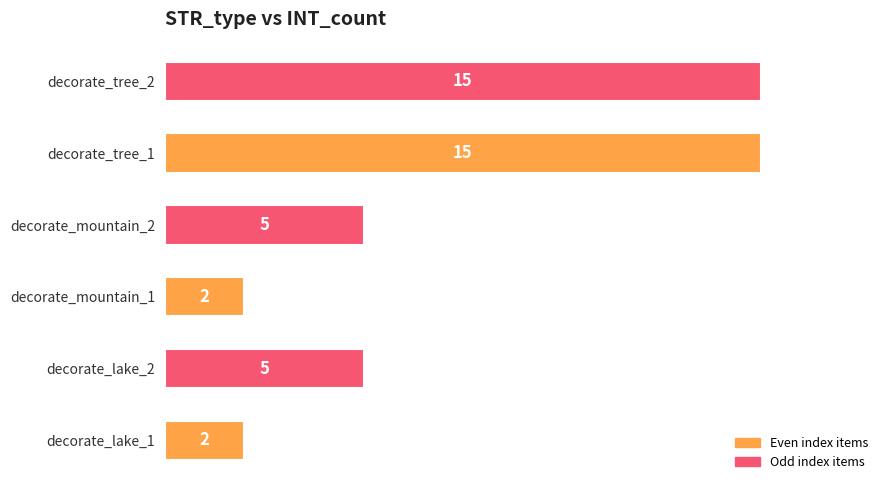

What is the minimum value shown in the chart?

2